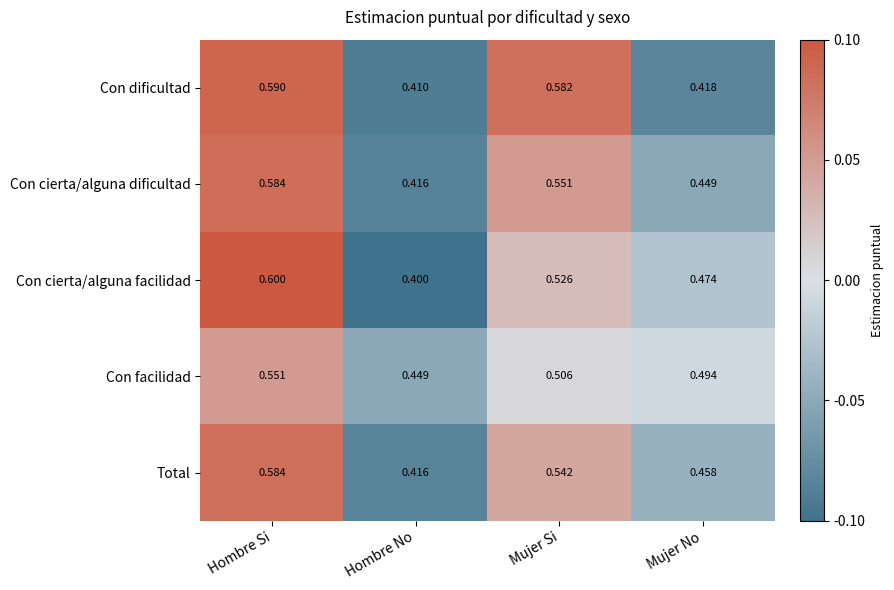

Which category has the highest value across all series?

Hombre Si